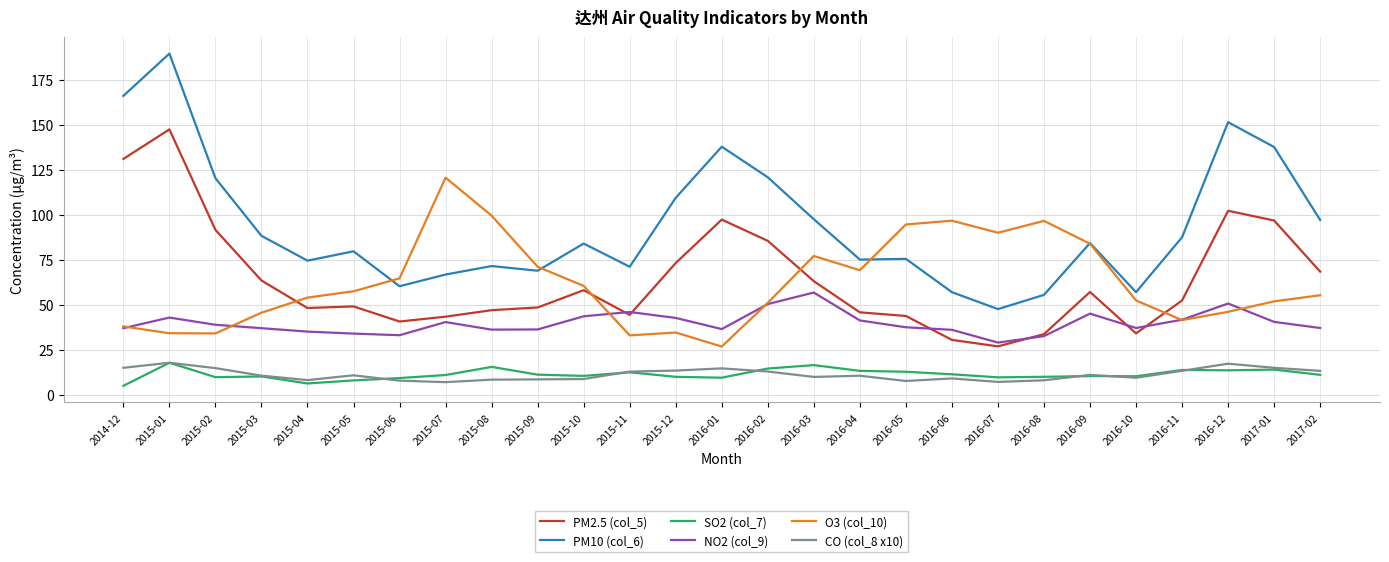

What position from the left is 2016-06?

19